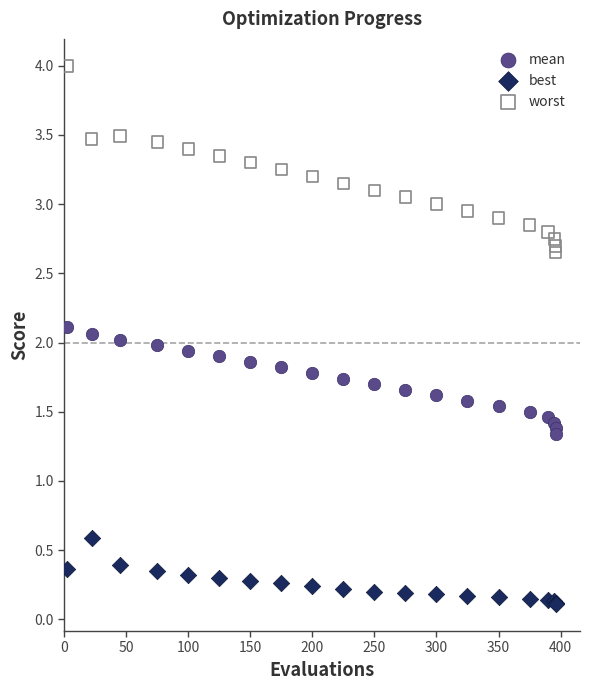

Which series has the largest Y range (max minus min)?

worst